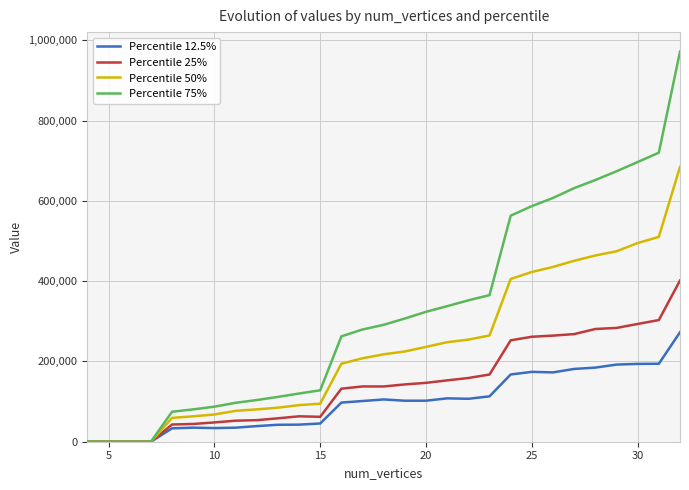

Rank the series by their average value, from lowest to highest.

Percentile 12.5%, Percentile 25%, Percentile 50%, Percentile 75%